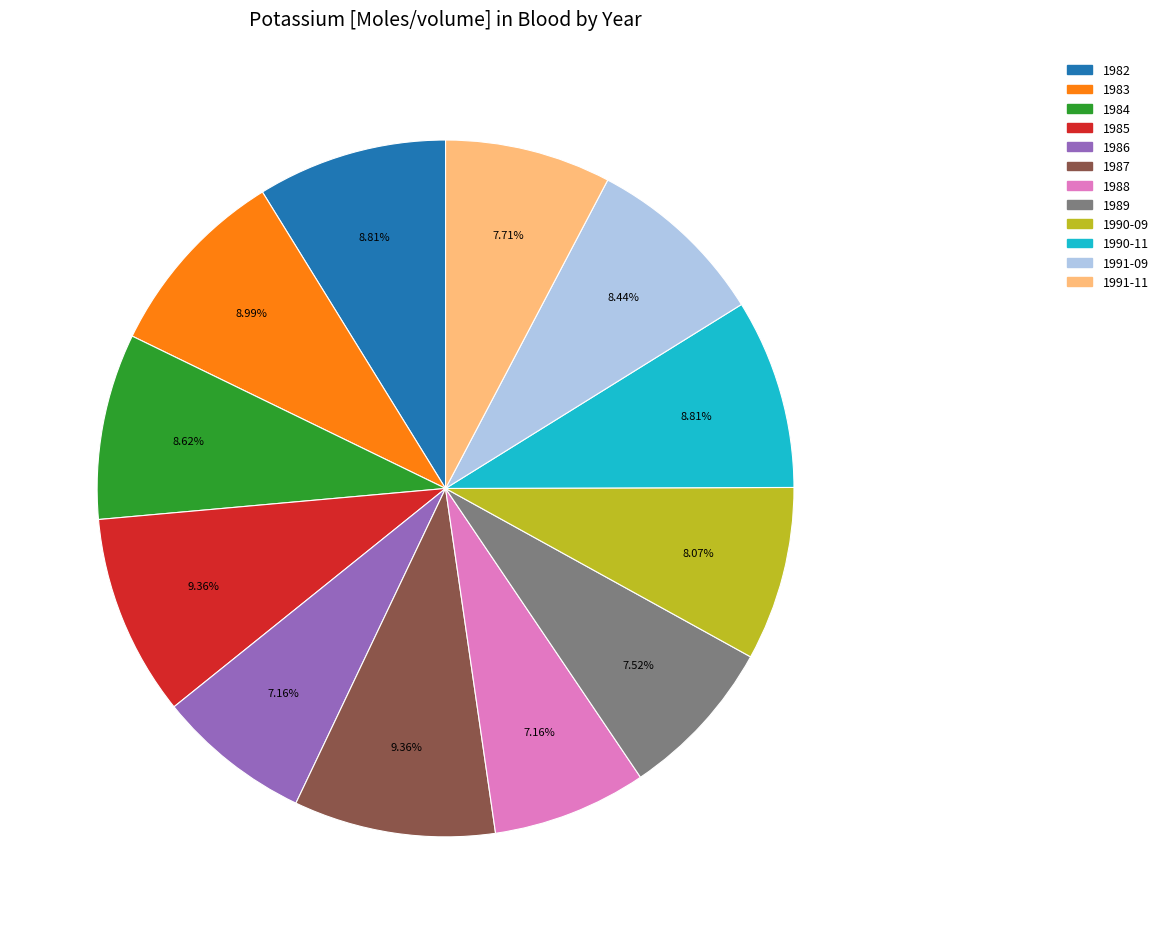

Count the number of slices in the pie.

12